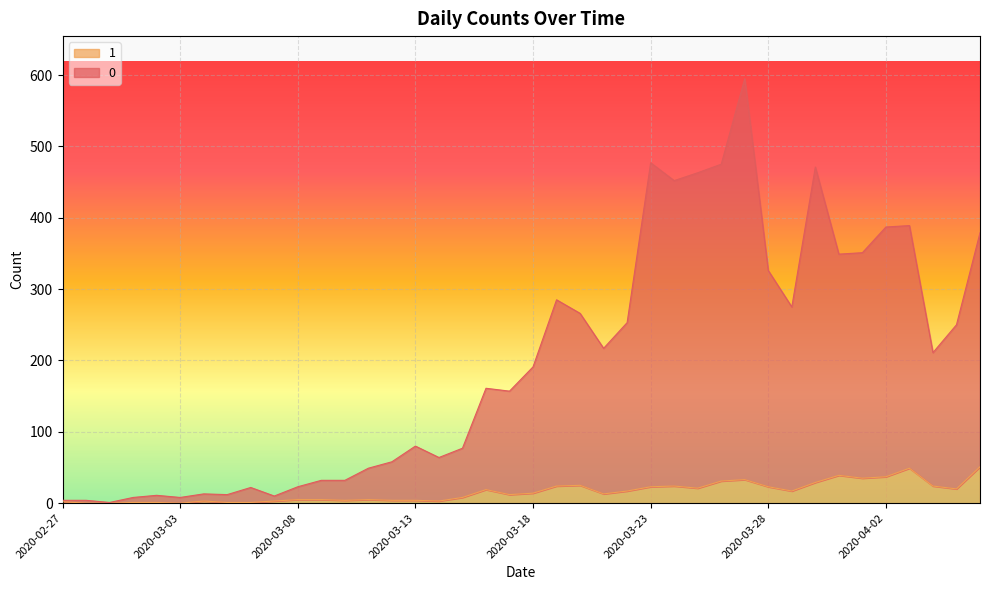

Where is the first local maximum for 1?

2020-03-04